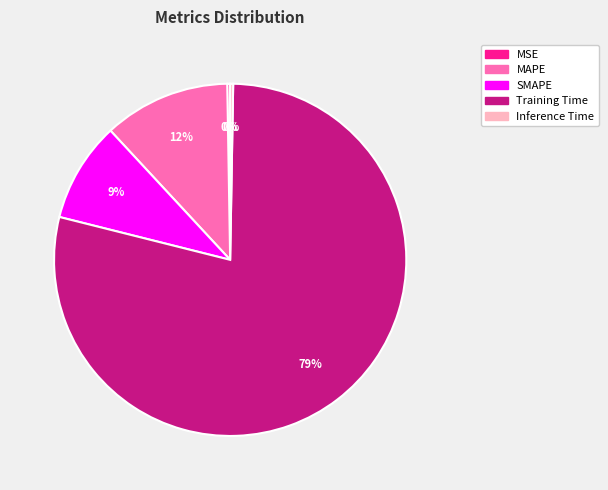

To the nearest percent, what is the average slice percentage?

20%